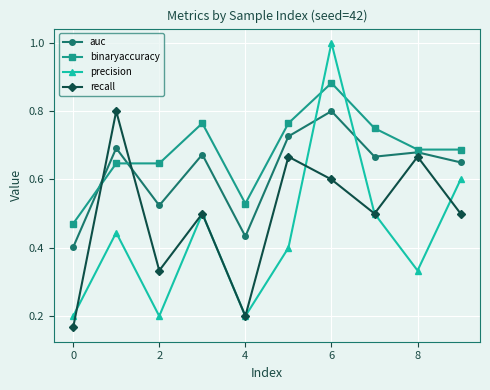

At how many categories does at least one series exceed 0?

10